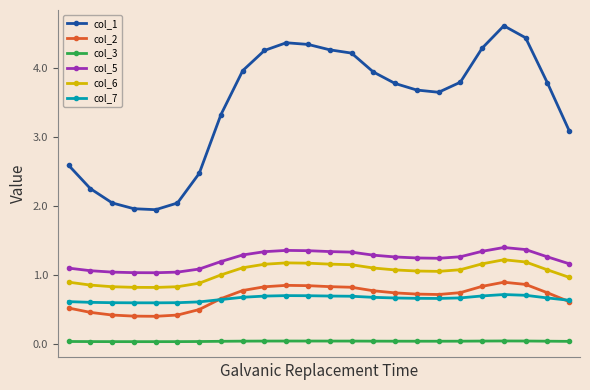

True or false: col_5 and col_3 cross at least once.

False